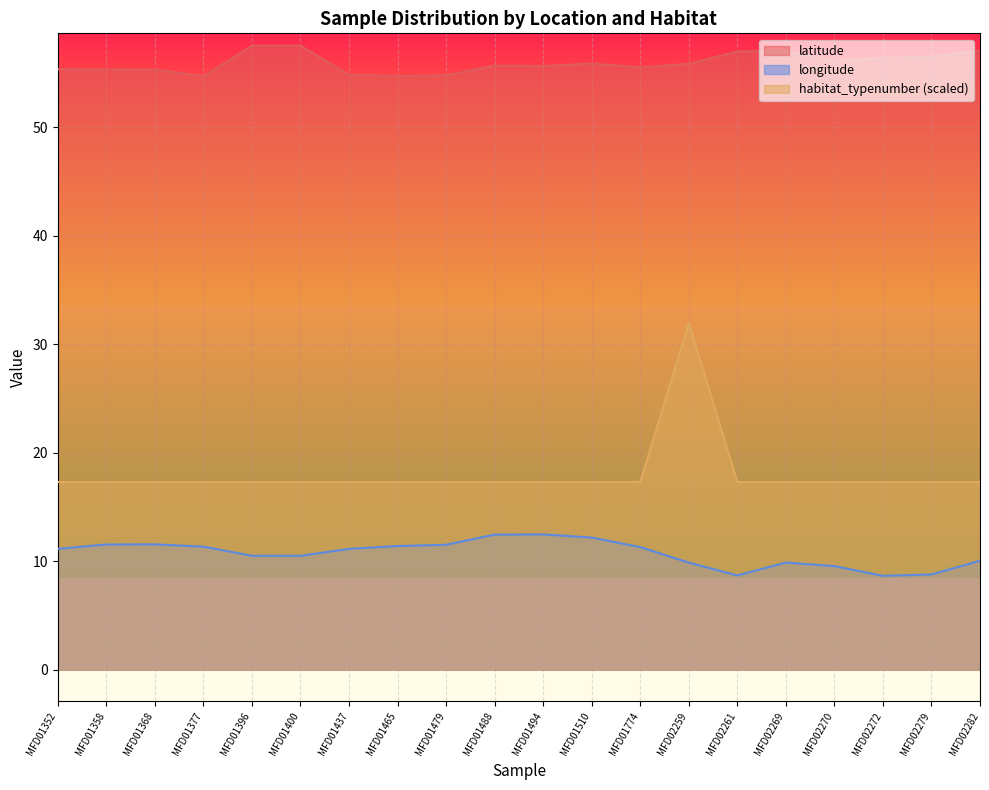

Where is the first local maximum for latitude?

MFD01400